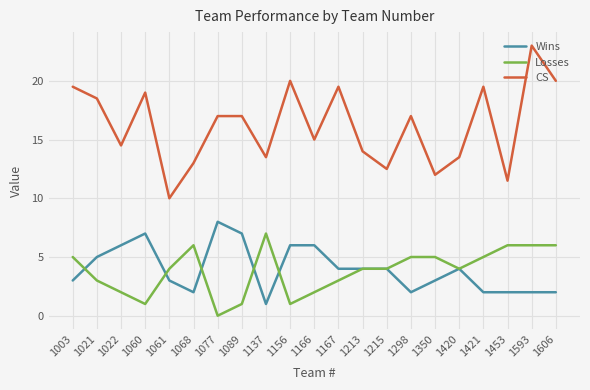

True or false: CS and Wins cross at least once.

False